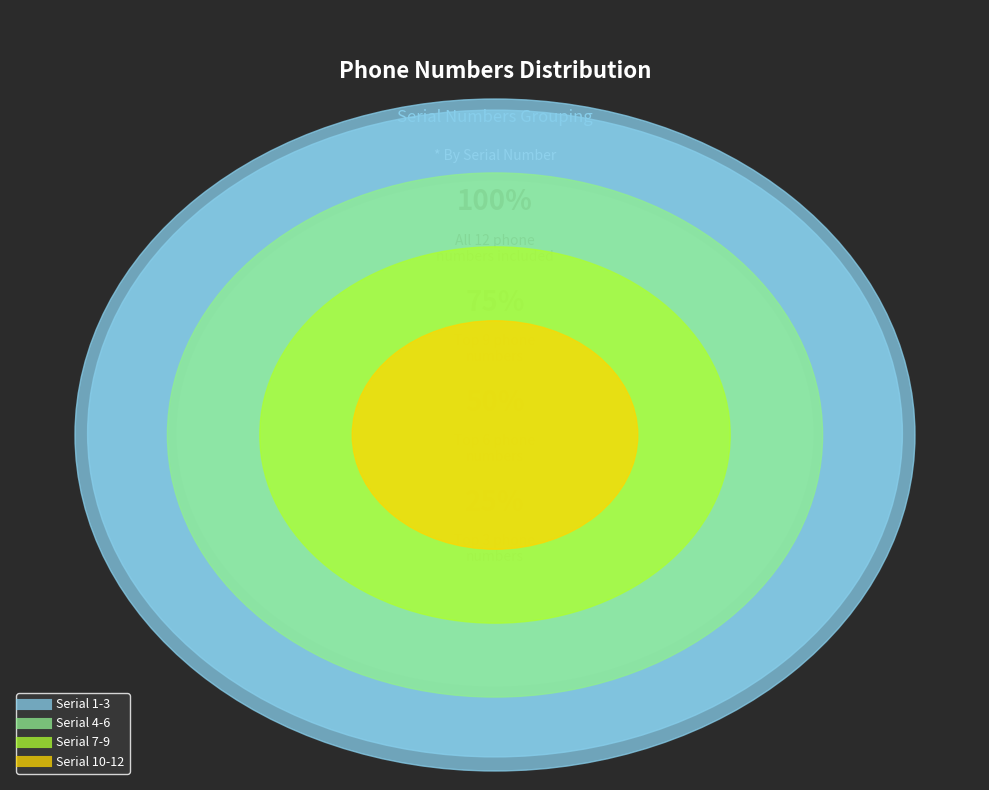

True or false: 11 accounts for 8% of the total.

True